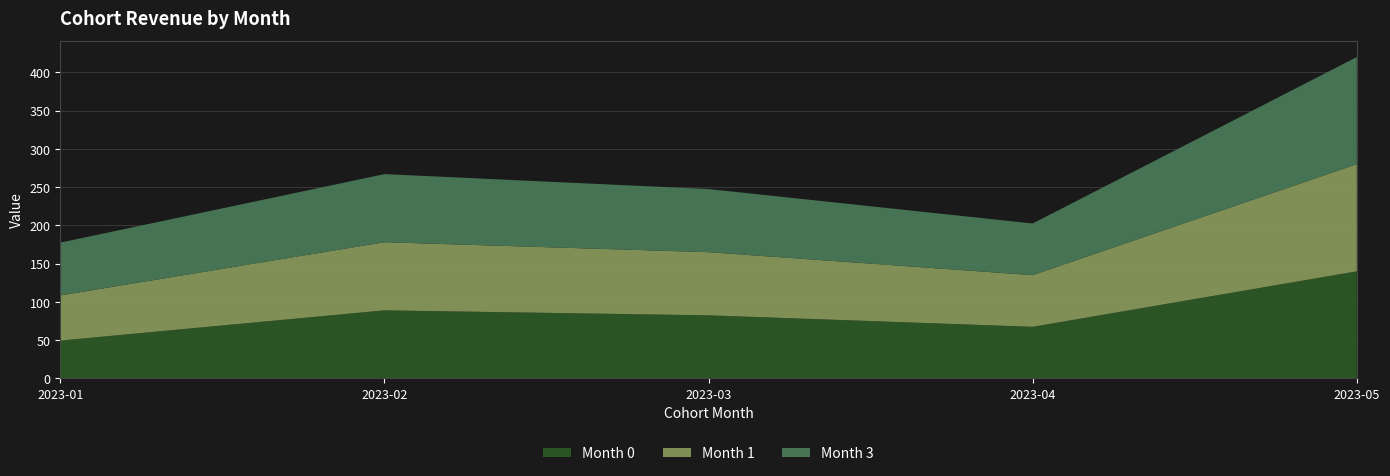

Reading right to left, list all the values displayed in this chart.

Month 0: 140.0	67.5	82.5	89.0	49.5
Month 1: 140.0	67.5	82.5	89.0	59.0
Month 3: 140.0	67.5	82.5	89.0	69.0